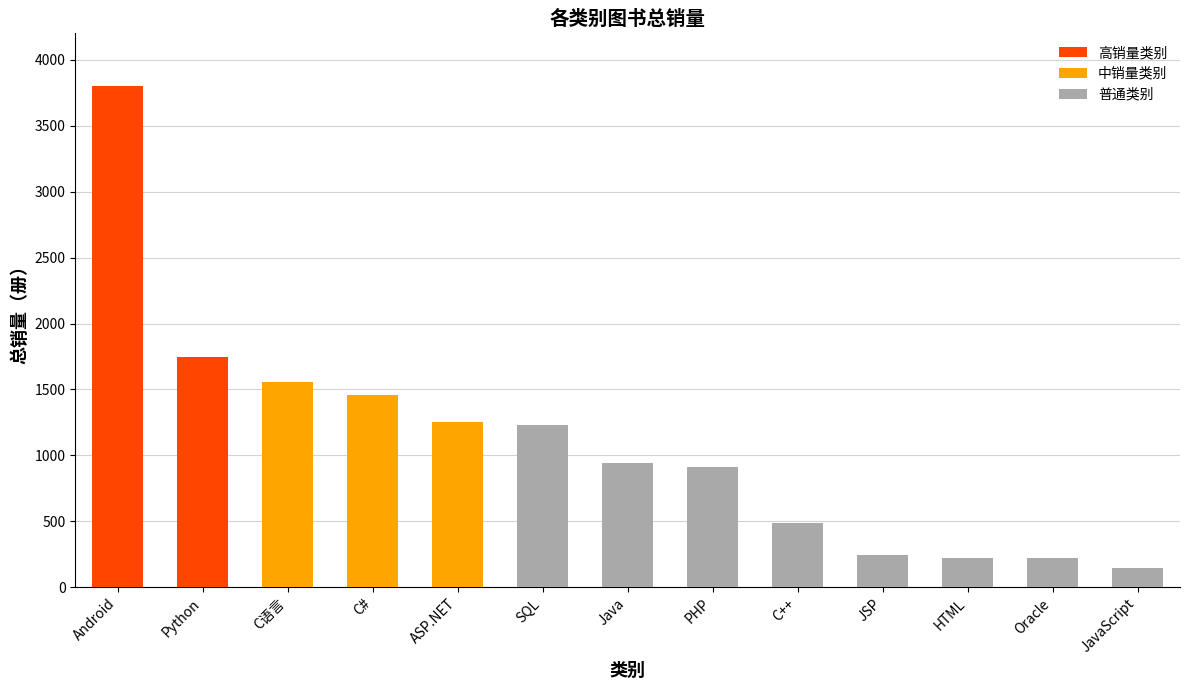

What is the change in value from C++ to HTML?

-264